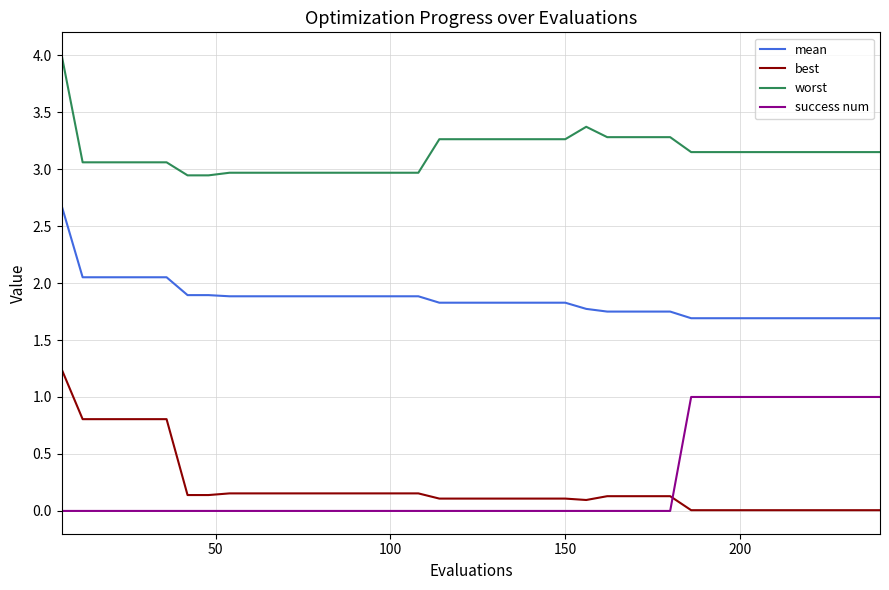

Count the number of categories in the chart.

40